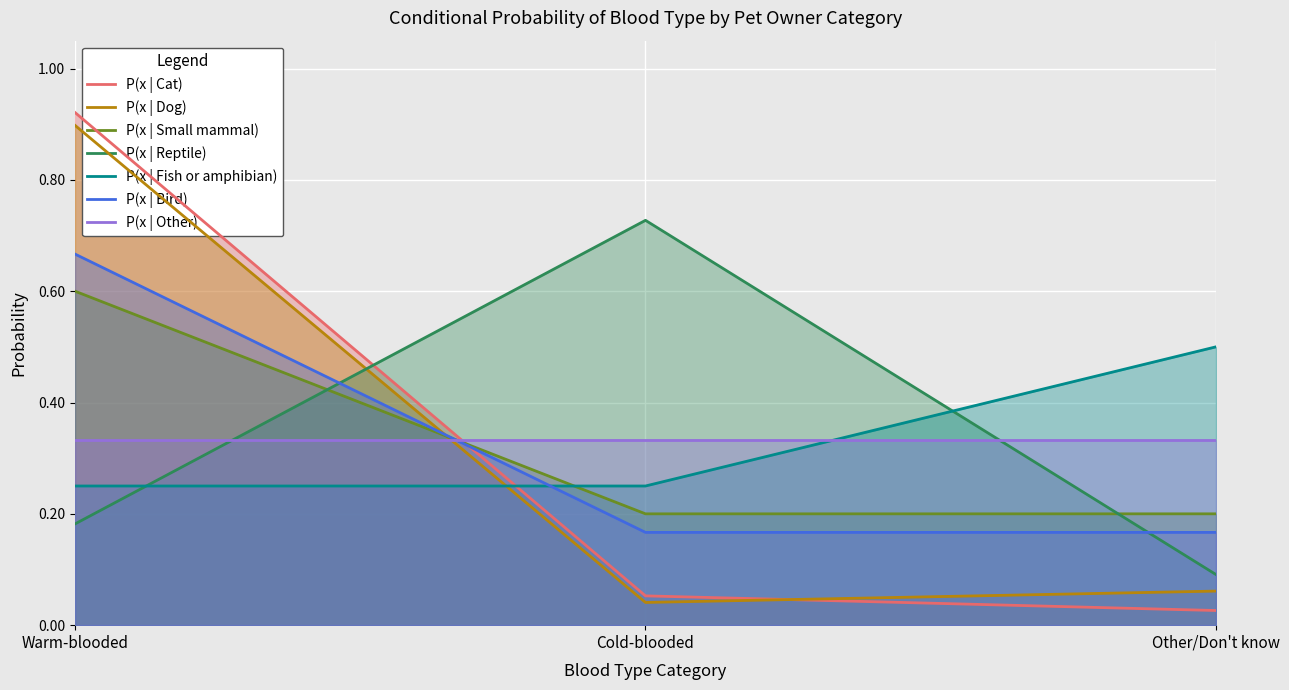

What is the total value across all series at Warm-blooded?

3.5